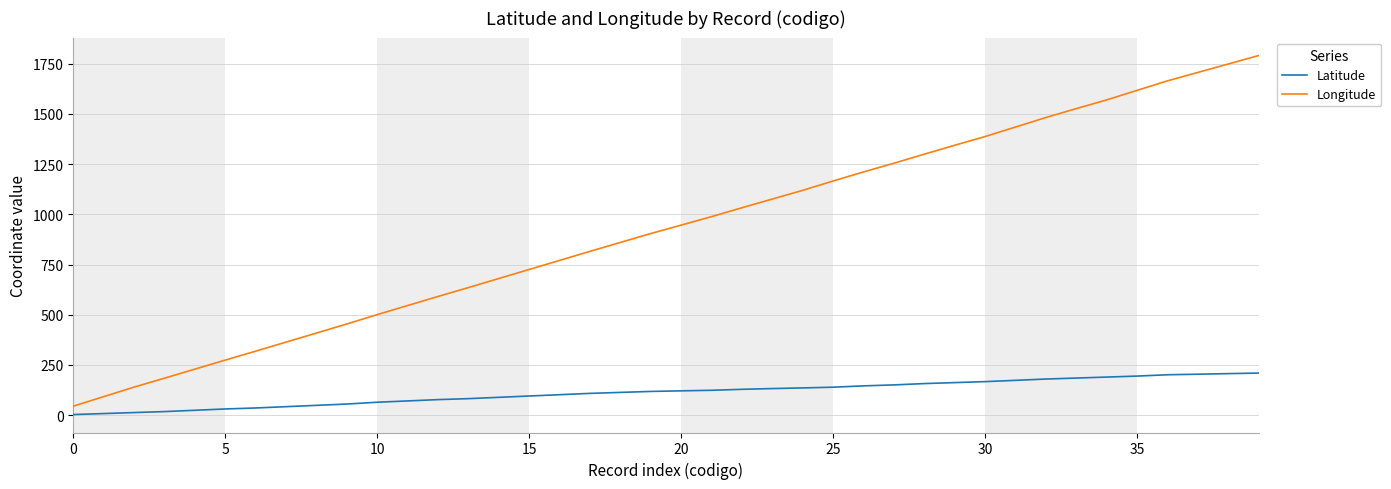

List the series in order of their overall mean, lowest first.

Latitude, Longitude